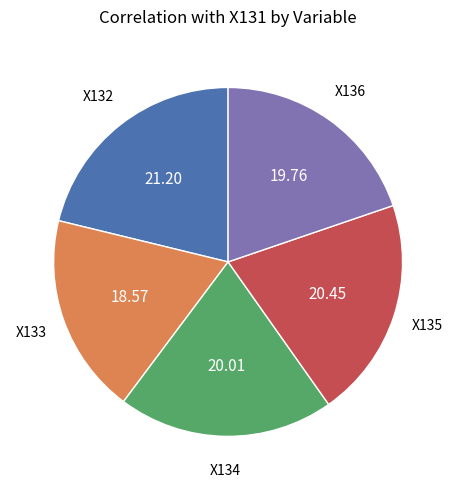

Is there any slice that represents more than half of the pie?

No